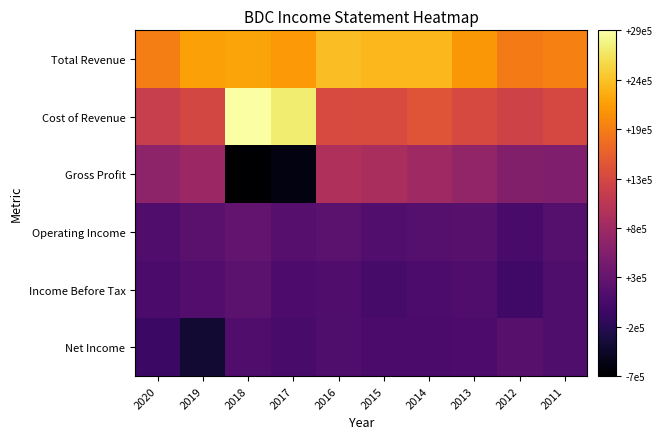

Reading right to left, what are all the values shown in this chart?

Total Revenue: 2011=1882200	2012=1840700	2013=2069200	2014=2308300	2015=2309200	2016=2356700	2017=2087200	2018=2165700	2019=2131300	2020=1862700
Cost of Revenue: 2011=1340700	2012=1274100	2013=1364800	2014=1488800	2015=1391000	2016=1375400	2017=2706300	2018=2894800	2019=1334300	2020=1198700
Gross Profit: 2011=541500	2012=566600	2013=704400	2014=819400	2015=918200	2016=981300	2017=-619100	2018=-729100	2019=796900	2020=664000
Operating Income: 2011=165200	2012=56000	2013=199700	2014=163100	2015=140600	2016=229700	2017=181200	2018=291000	2019=207200	2020=125400
Income Before Tax: 2011=118100	2012=5000	2013=127000	2014=81500	2015=39900	2016=126500	2017=98000	2018=230100	2019=152400	2020=66100
Net Income: 2011=113400	2012=194500	2013=103300	2014=74400	2015=66200	2016=112600	2017=58300	2018=126000	2019=-395500	2020=-55200